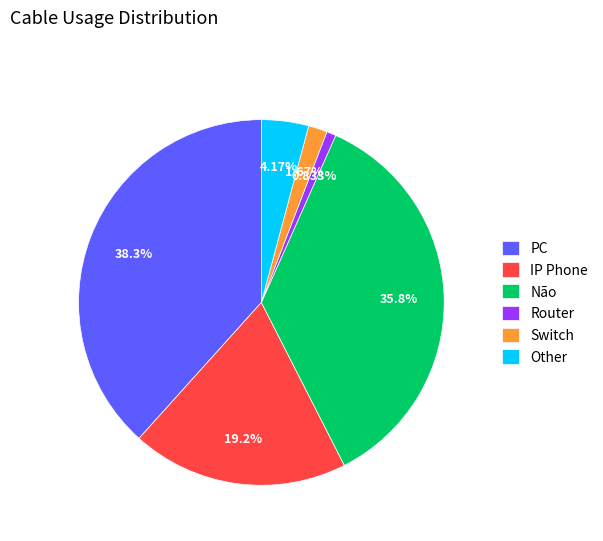

Which has a higher value, Não or PC?

PC